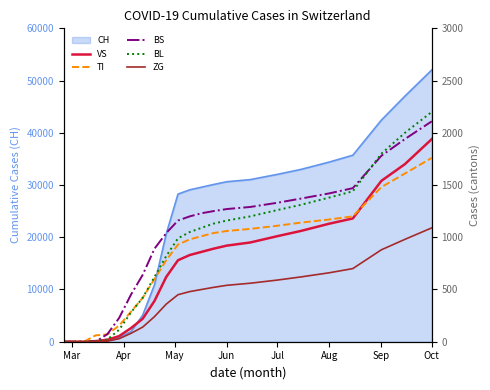

What is the maximum value for CH?

52034